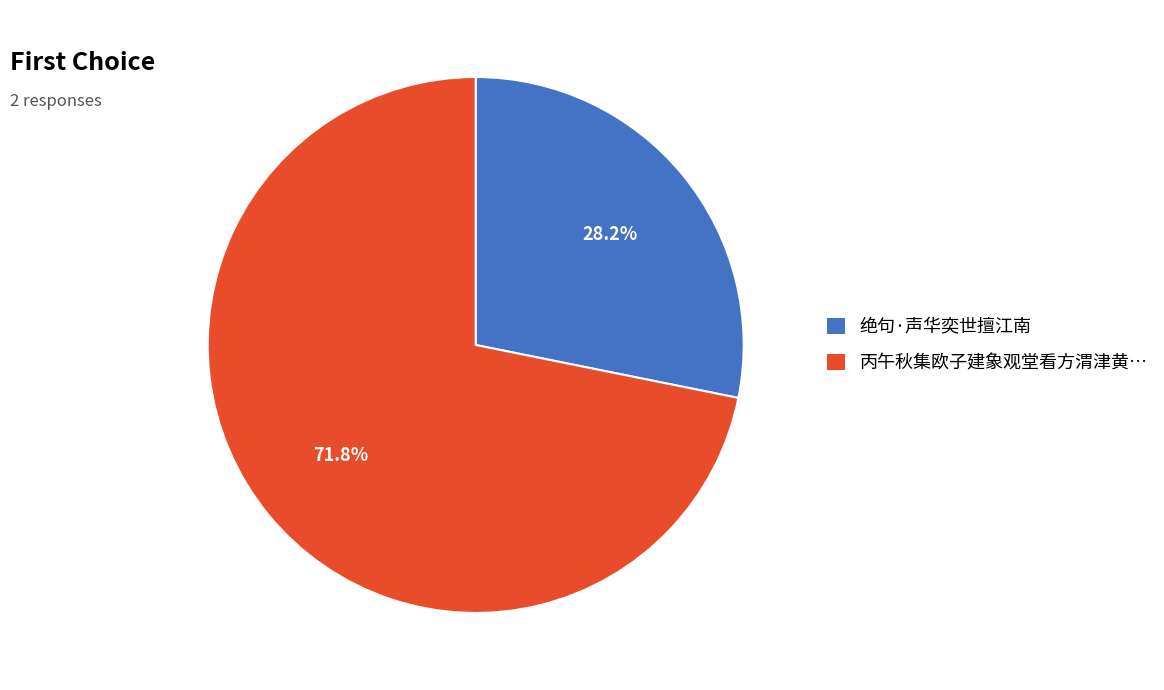

Rank the categories by value from lowest to highest.

绝句·声华奕世擅江南, 丙午秋集欧子建象观堂看方渭津黄…